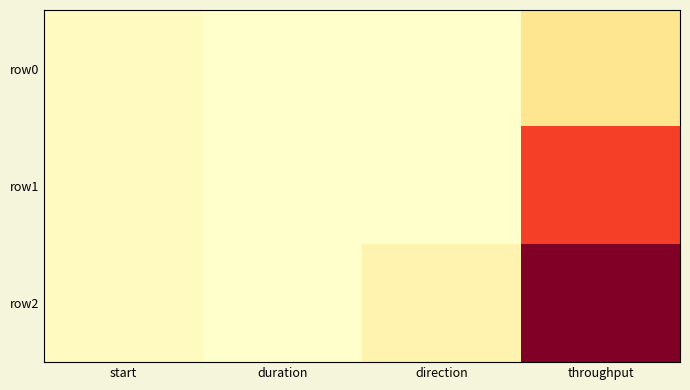

Reading left to right, list all the values displayed in this chart.

row0: start=0.4	duration=0.0	direction=0.0	throughput=2.1
row1: start=0.4	duration=0.0	direction=0.0	throughput=7.9
row2: start=0.4	duration=0.0	direction=1.0	throughput=12.1